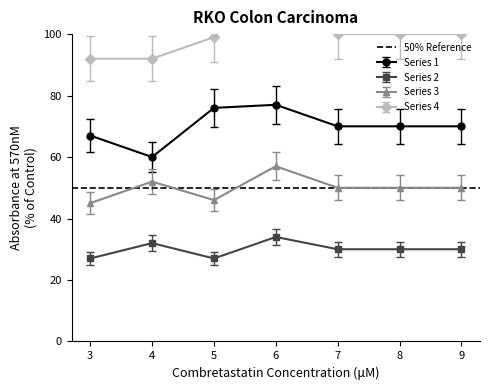

The value of Series 4 at 3 is 92.0. True or false?

True